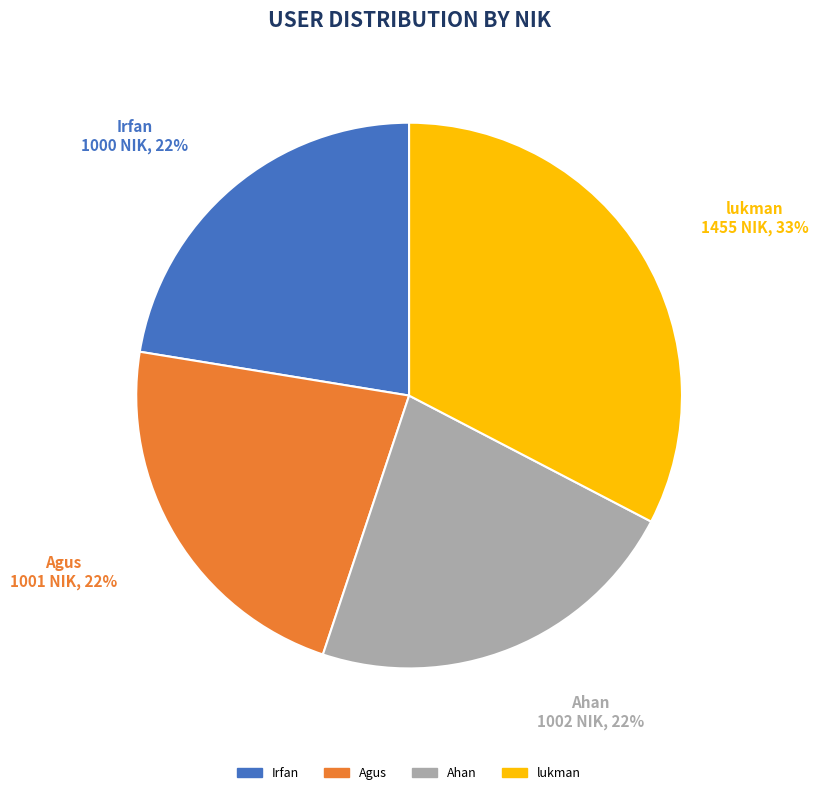

To the nearest percent, what percentage of the pie is Ahan?

22%